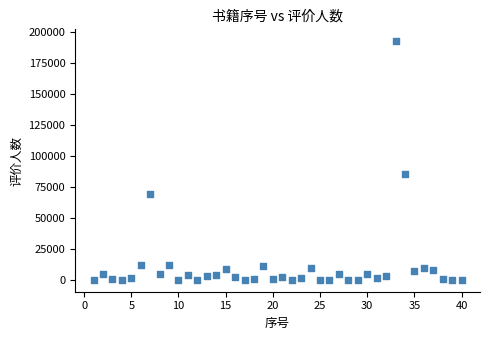

What is the range of Y values (max minus min)?

192849